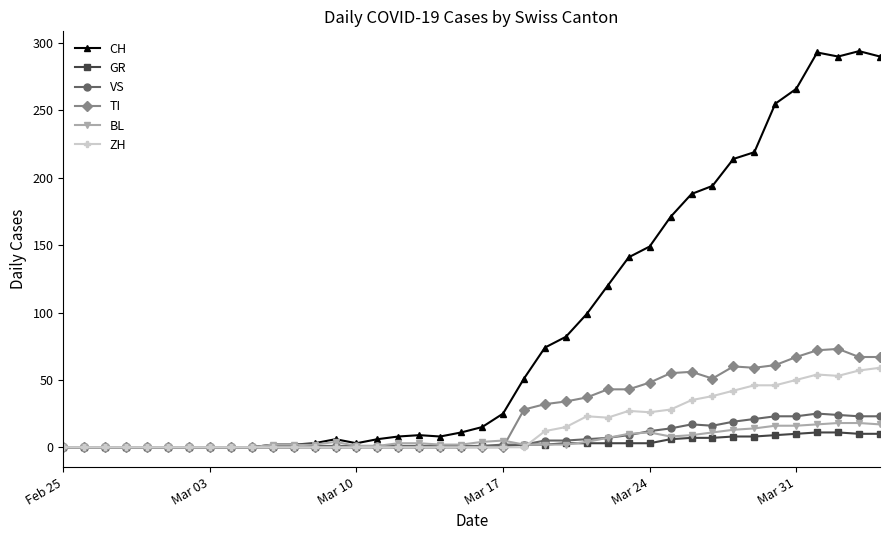

Rank the series by their maximum value, from highest to lowest.

CH, TI, ZH, VS, BL, GR